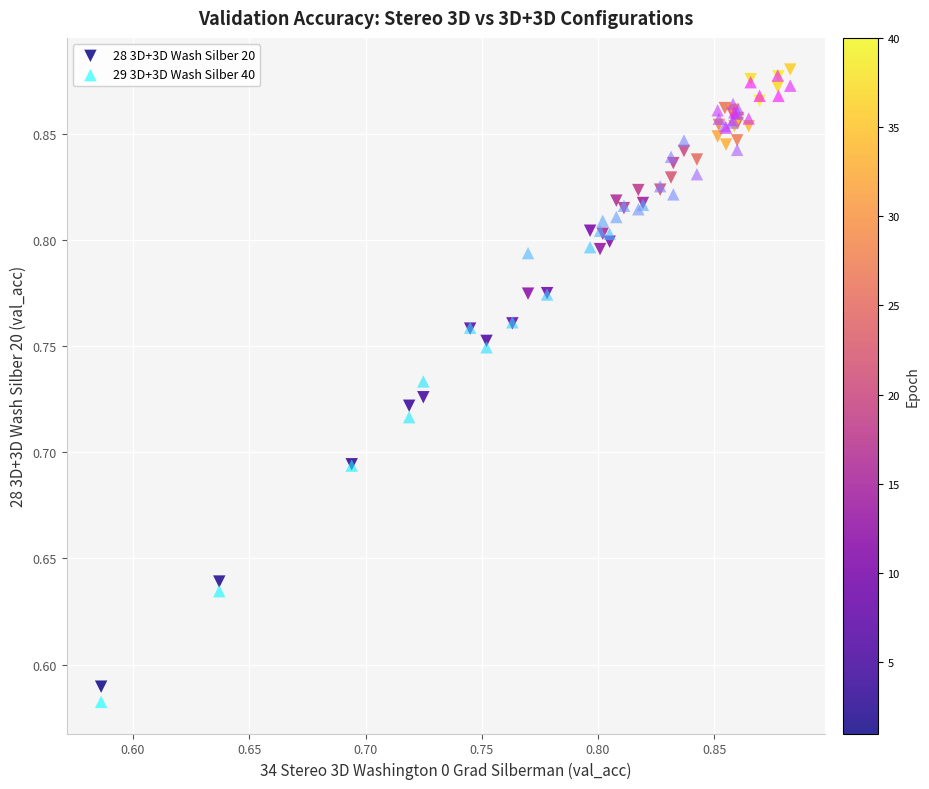

Which series reaches the minimum Y coordinate?

29 3D+3D Wash Silber 40